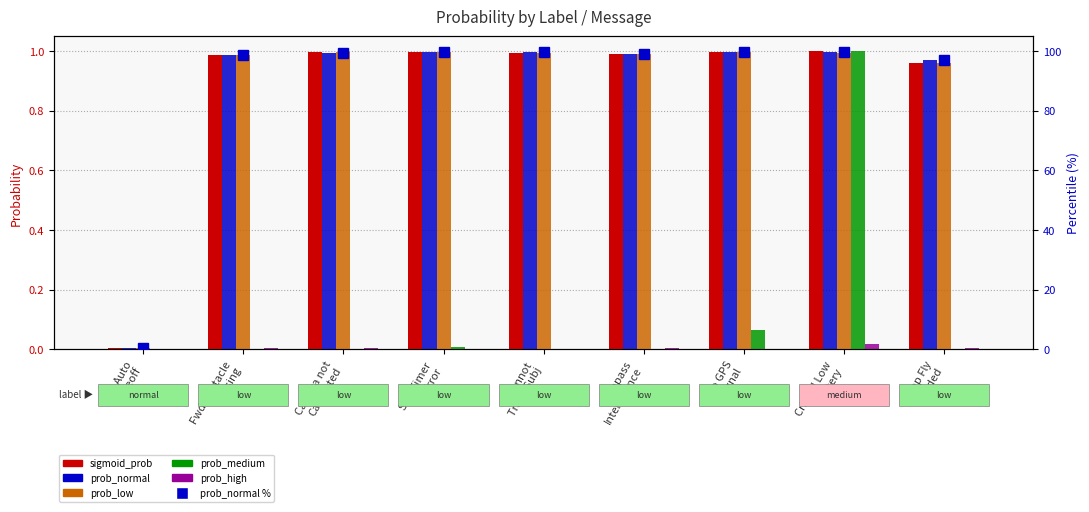

How many distinct data groups are displayed?

6